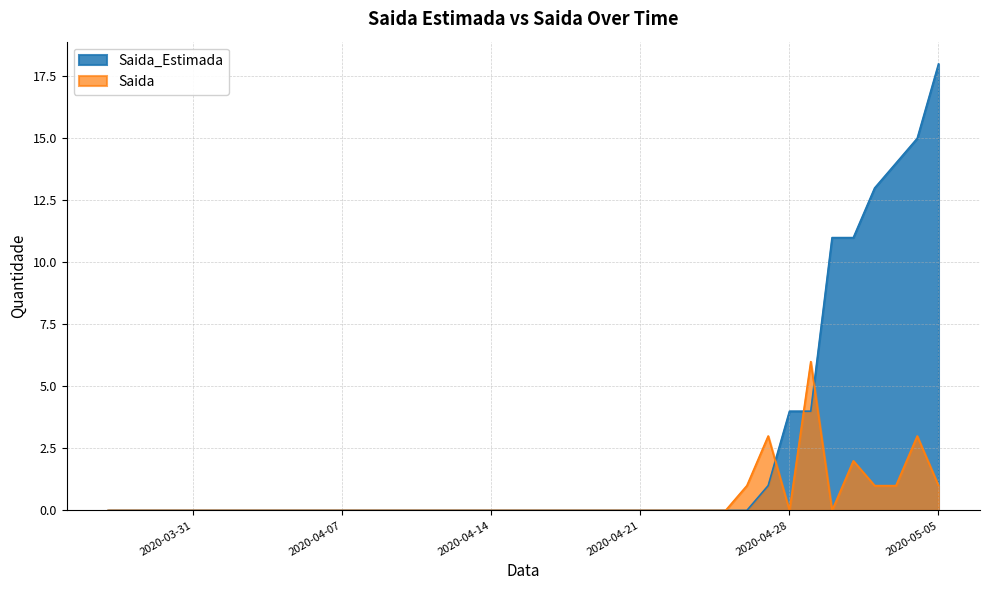

Does the chart have visible grid lines?

Yes